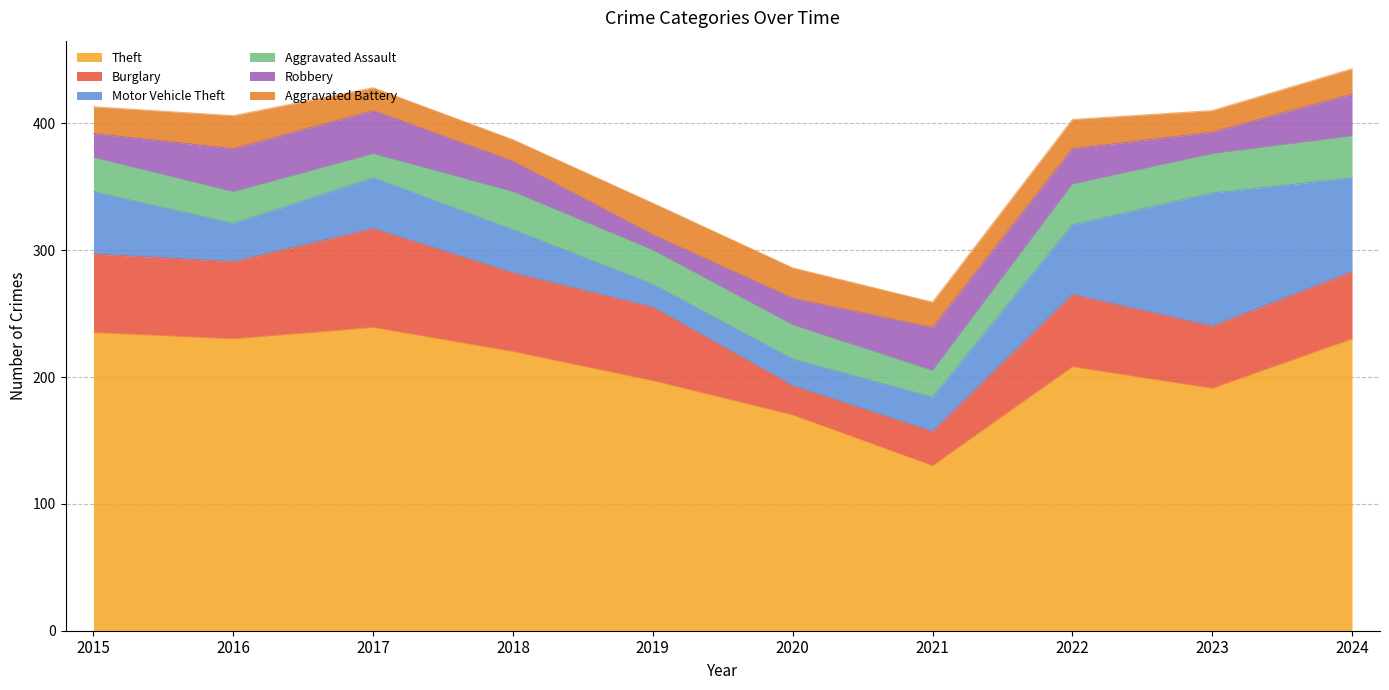

Between 2015 and 2020, which series saw the biggest shift?

Theft